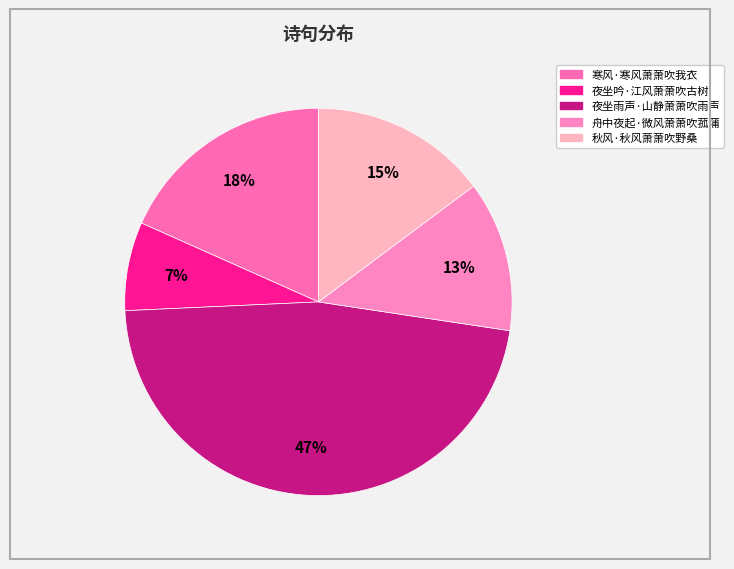

The 夜坐雨声·山静萧萧吹雨声 slice represents 59% of the pie. True or false?

False